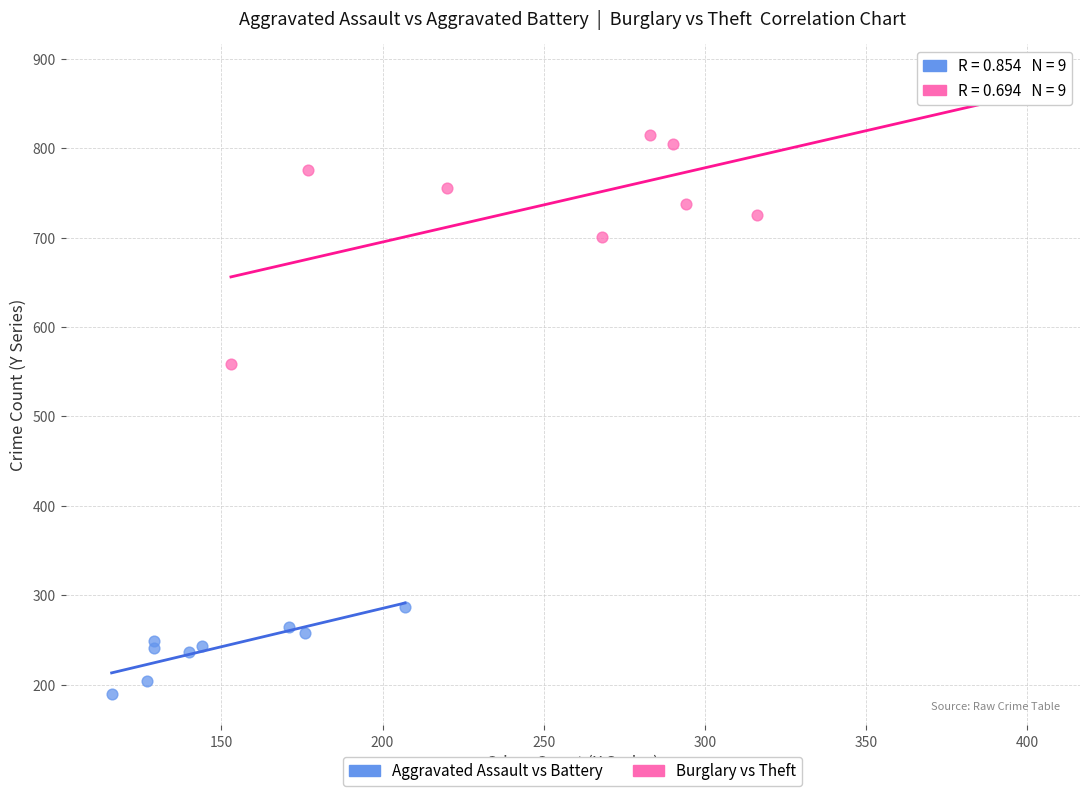

Which series contains the highest Y value?

Burglary vs Theft